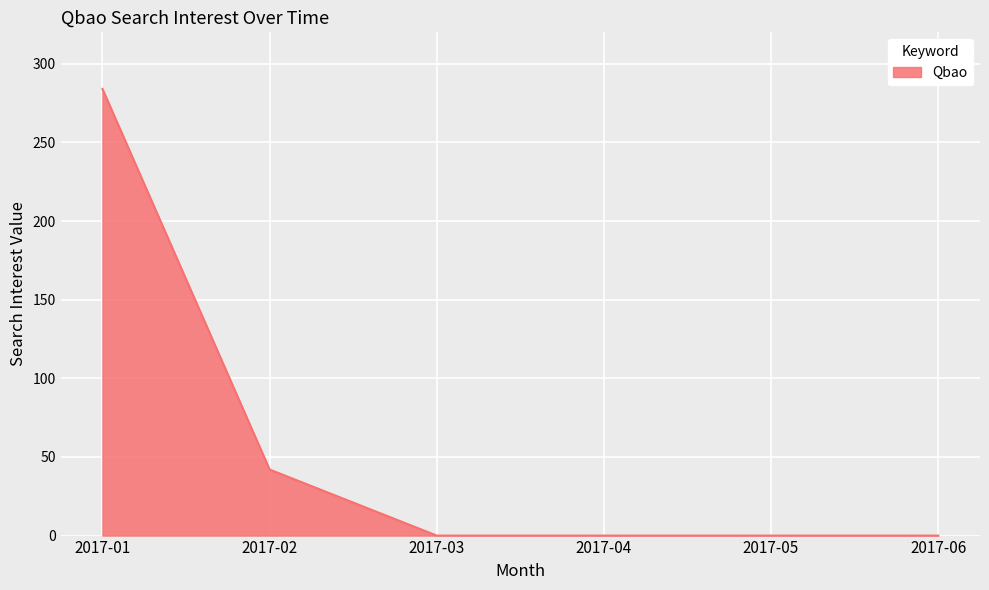

How many lines are shown in the chart?

1